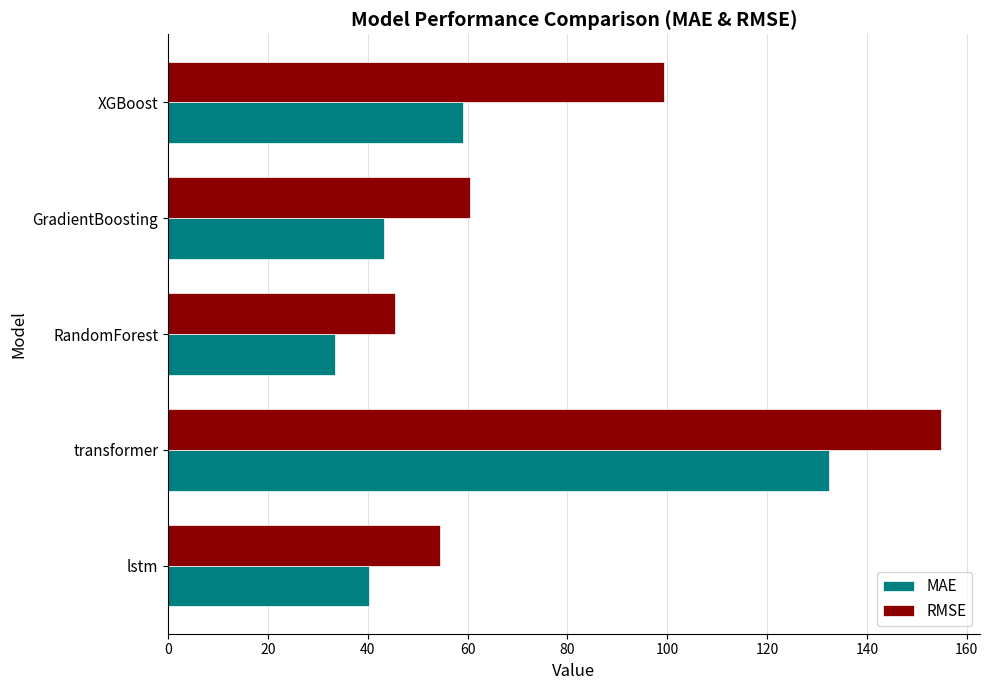

At which label is MAE closest to 83?

XGBoost